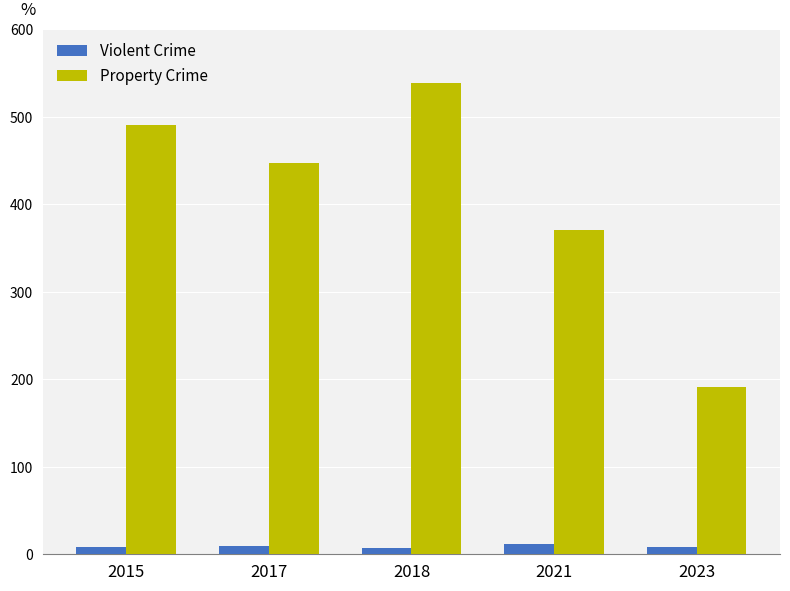

What is the approximate value of Property Crime at 2015?

491